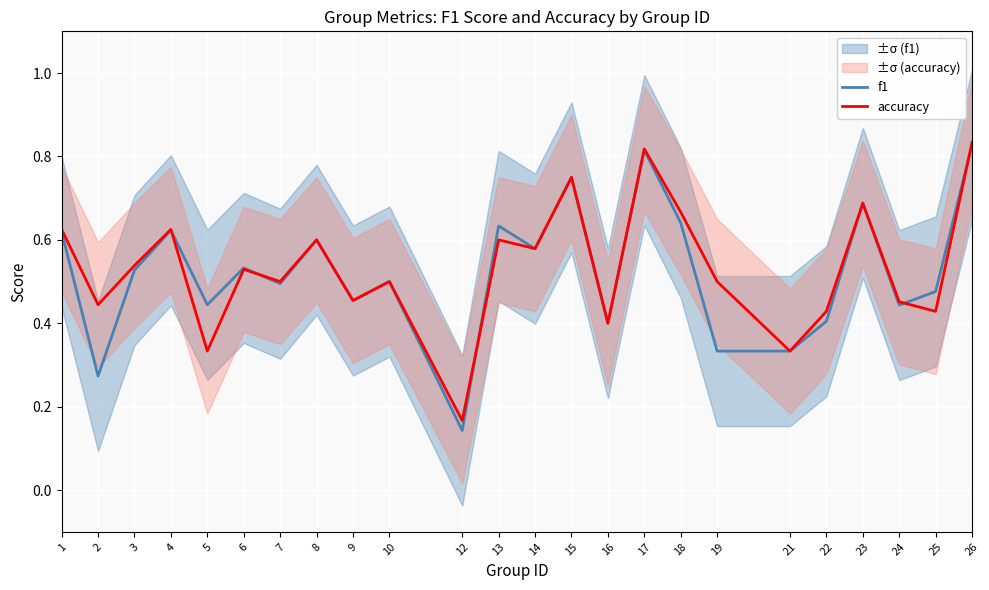

What is the sum of the accuracy values at 6 and 2?

1.0